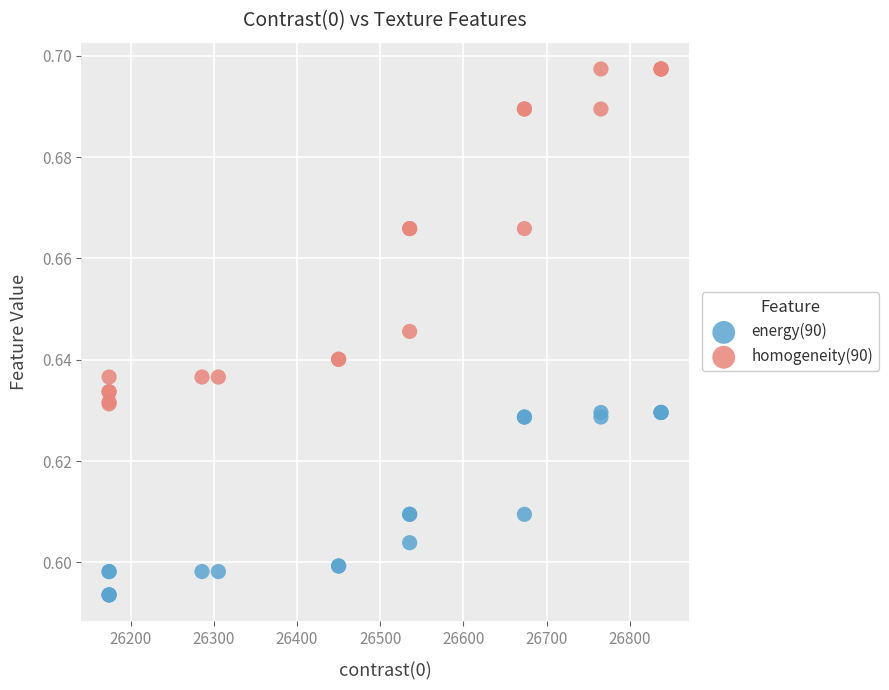

Which series reaches the maximum Y coordinate?

homogeneity(90)